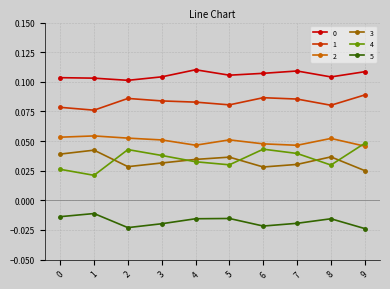

True or false: 0 and 4 cross at least once.

False